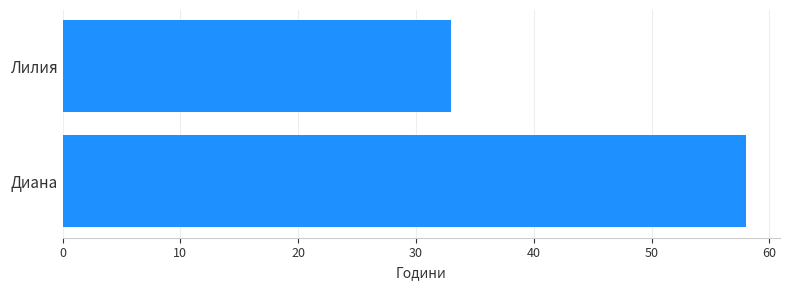

What is the sum of all values?

91